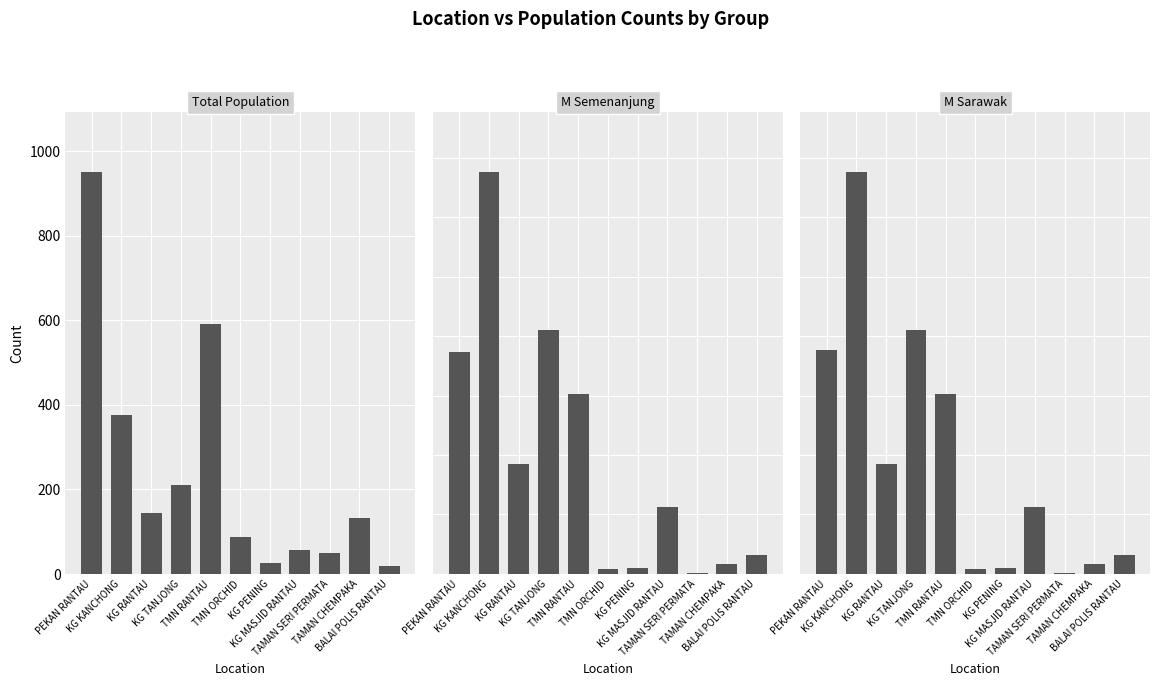

What is the label of the 11th bar from the right?

PEKAN RANTAU